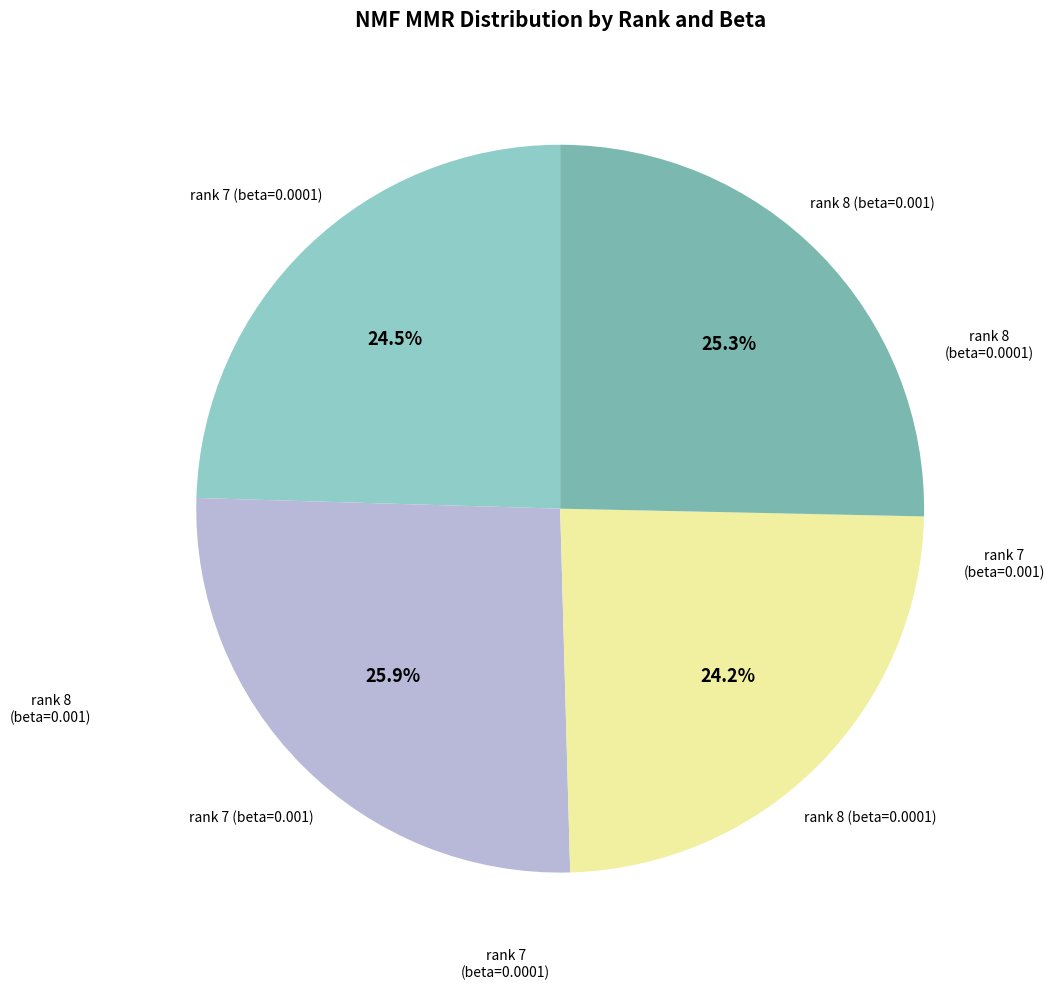

True or false: rank 7 (beta=0.001) accounts for 32% of the total.

False